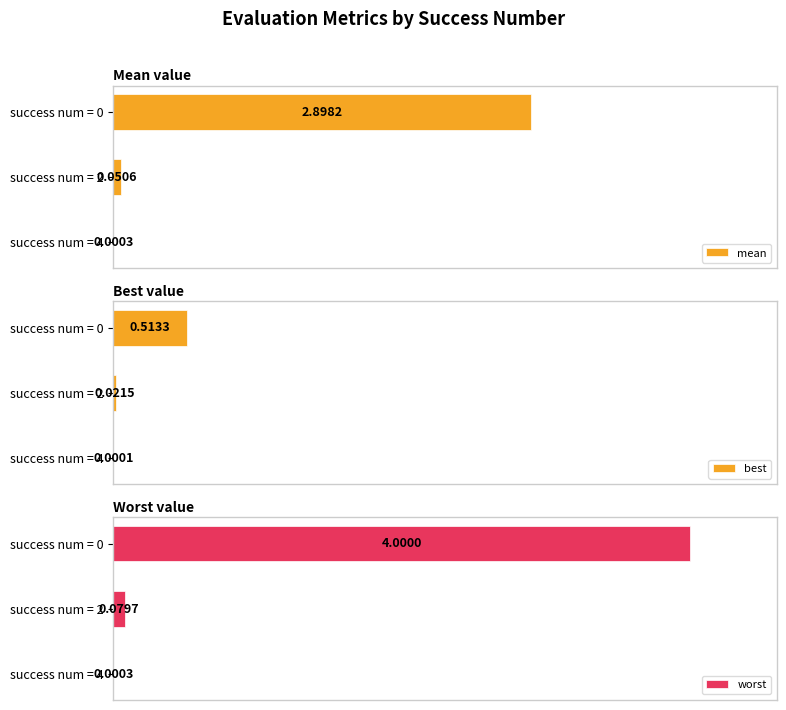

How many bars are there in each group?

3